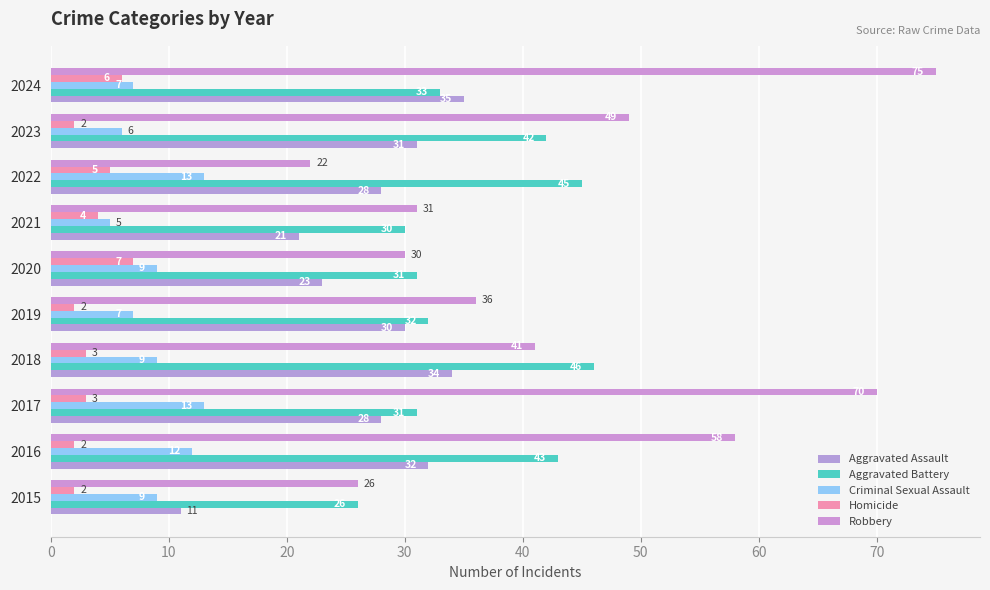

What is the difference between the second highest and second lowest values in the Aggravated Battery series?

15